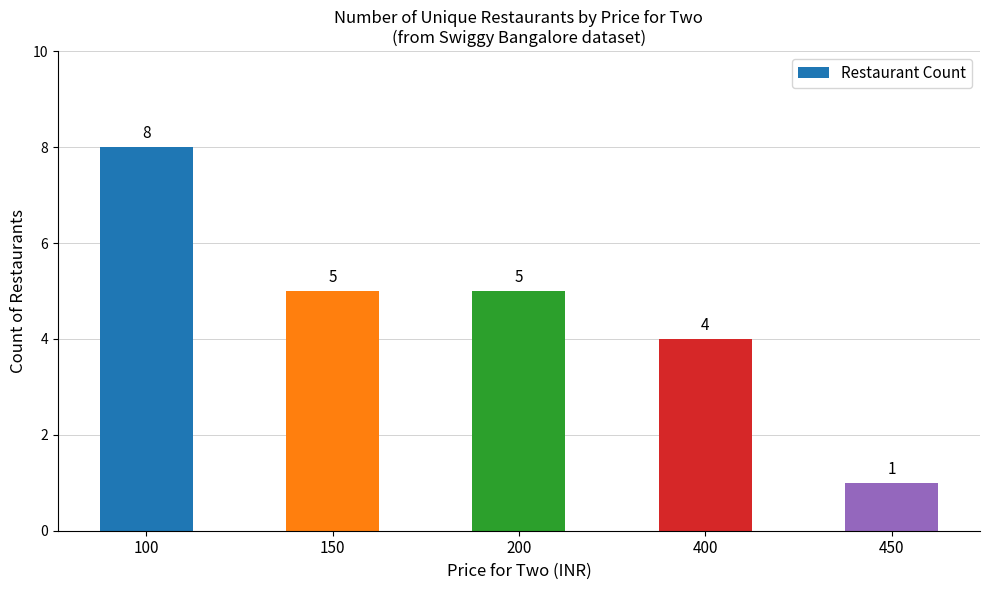

What is the value of the 4th bar from the left?

4